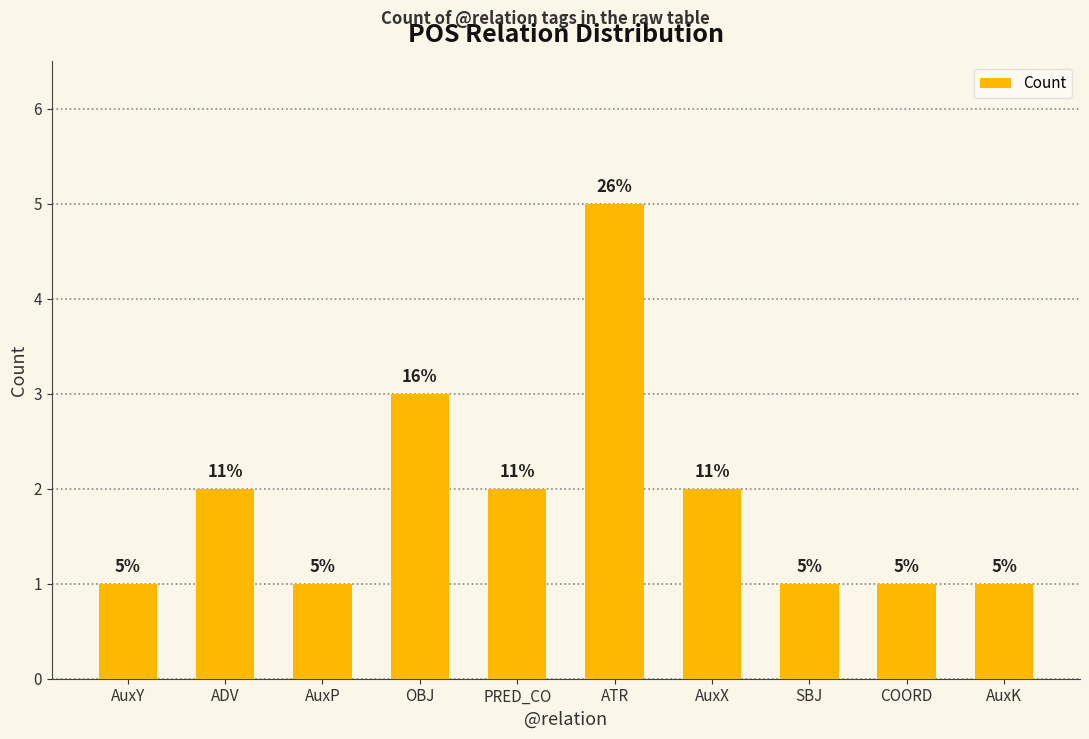

The chart shows a value of 2 at AuxX. True or false?

True